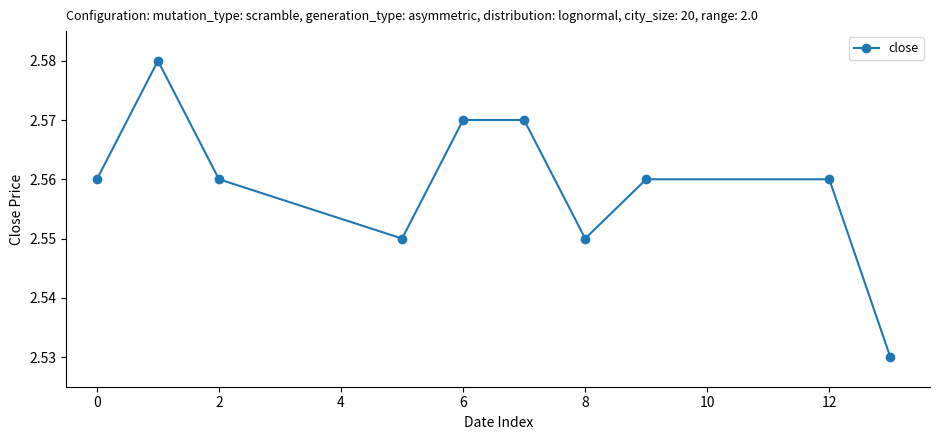

How many interior local valleys (lower than both neighbors) does the data have?

2